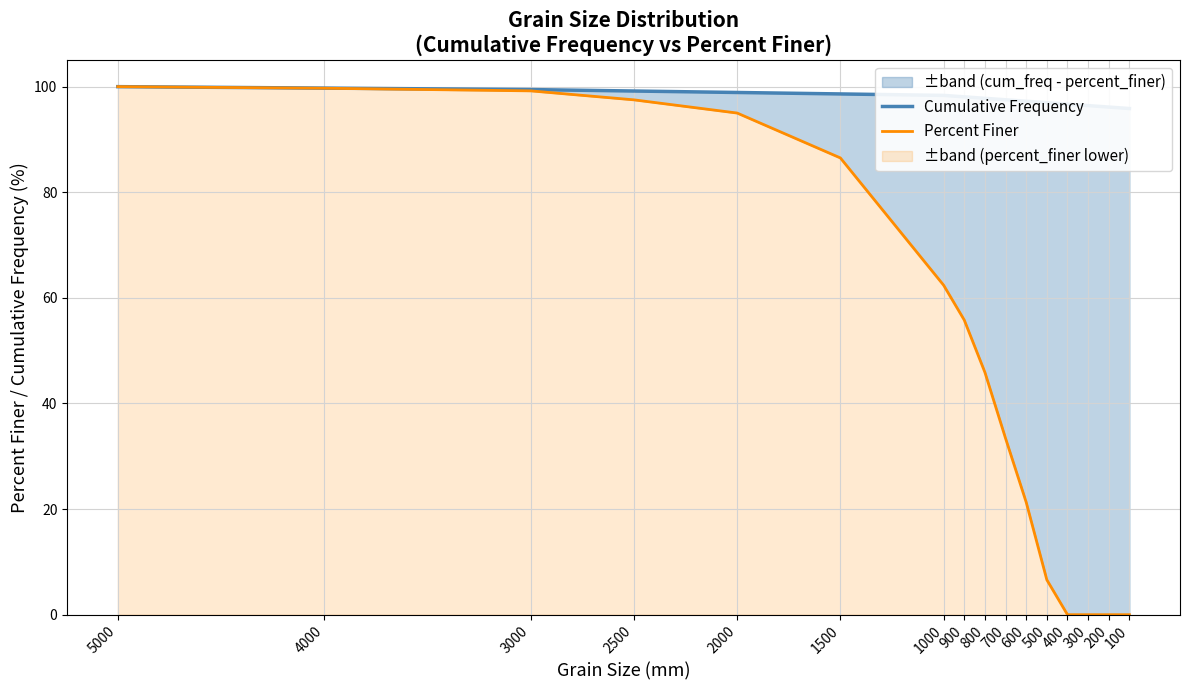

Rank the series by their maximum value, from lowest to highest.

Cumulative Frequency, Percent Finer